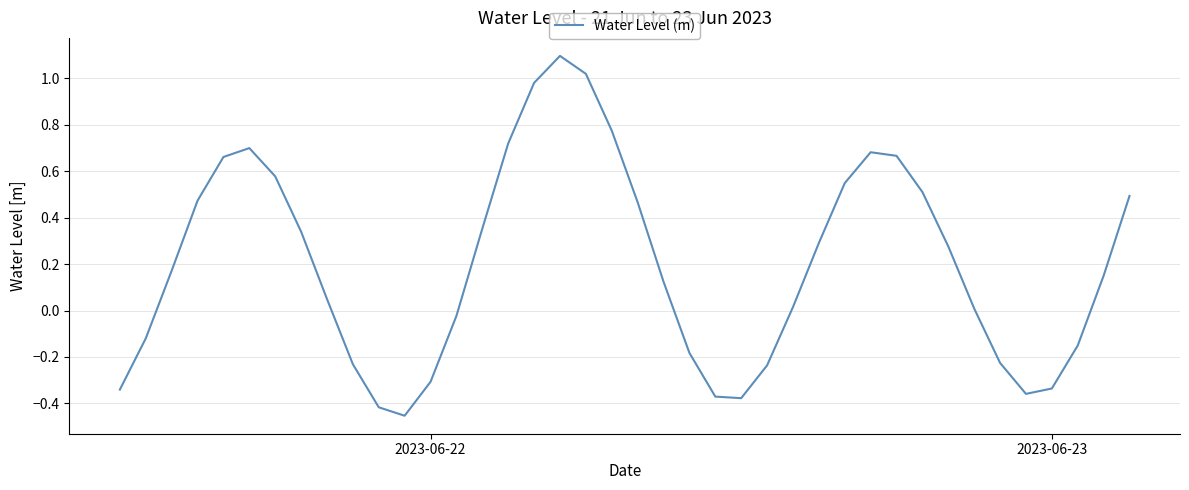

What is the difference between the maximum and minimum values?

1.5